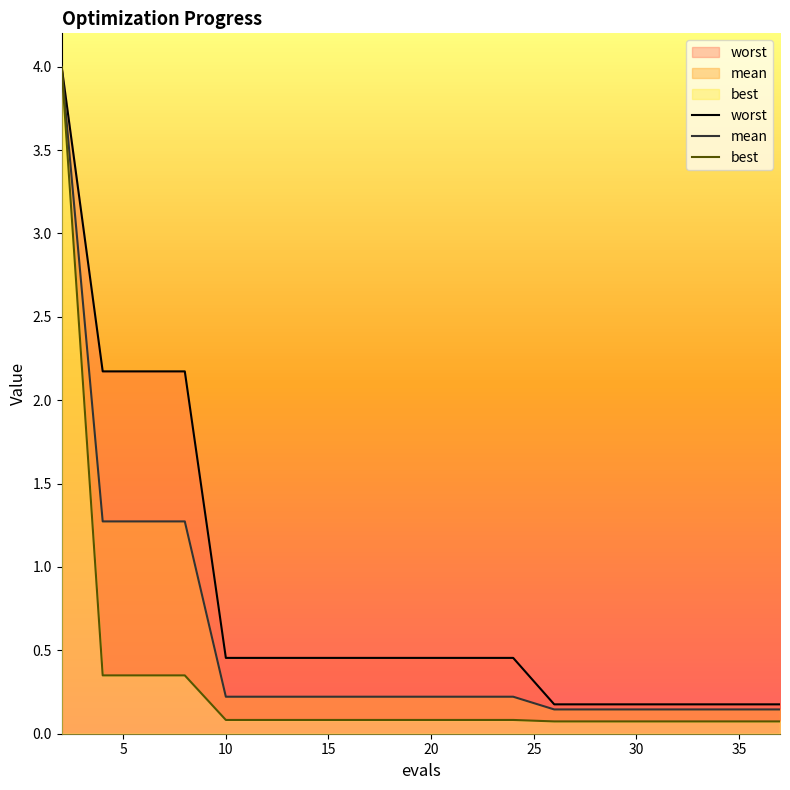

Which series has the largest total across all categories?

worst